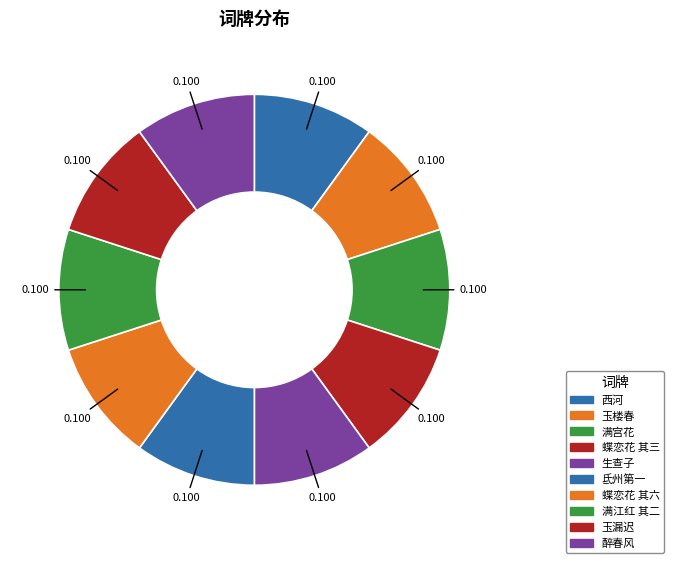

How many slices are in this pie chart?

10